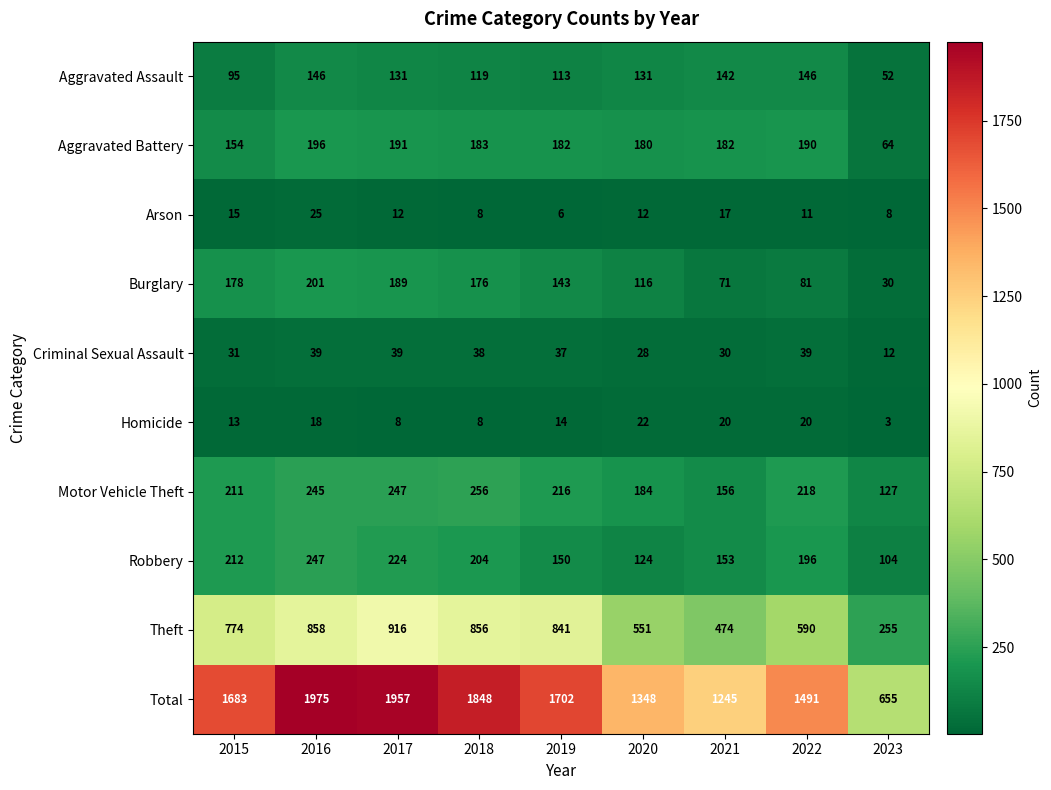

What is the difference between the highest and lowest values at 2020?

1336